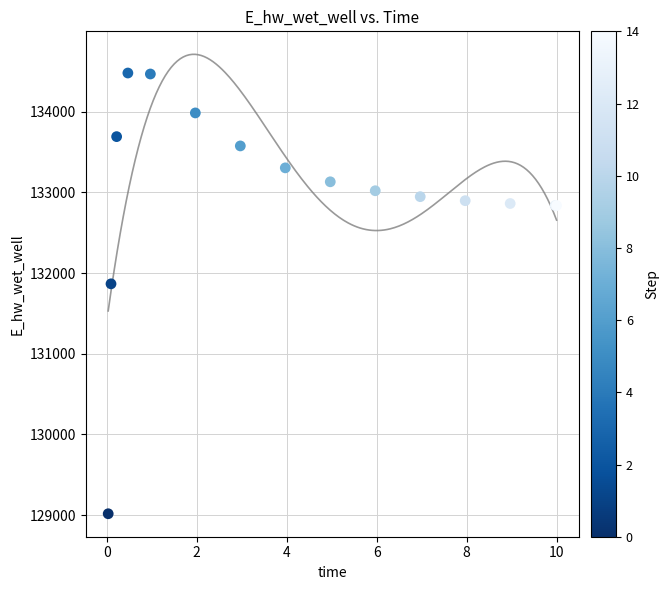

What Y value in the scatter plot is closest to 131748?

131866.7